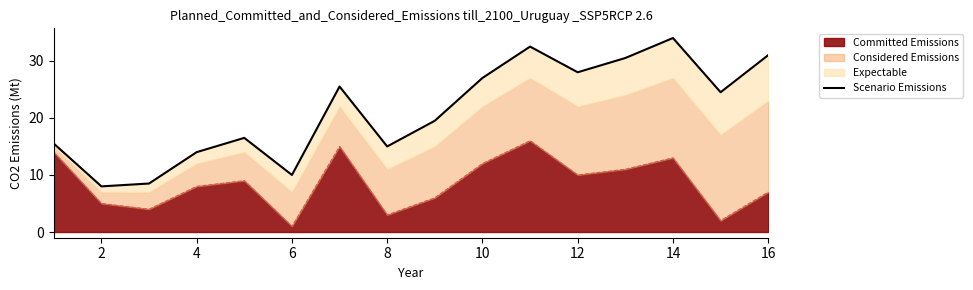

What is the maximum value shown in the chart?

34.0